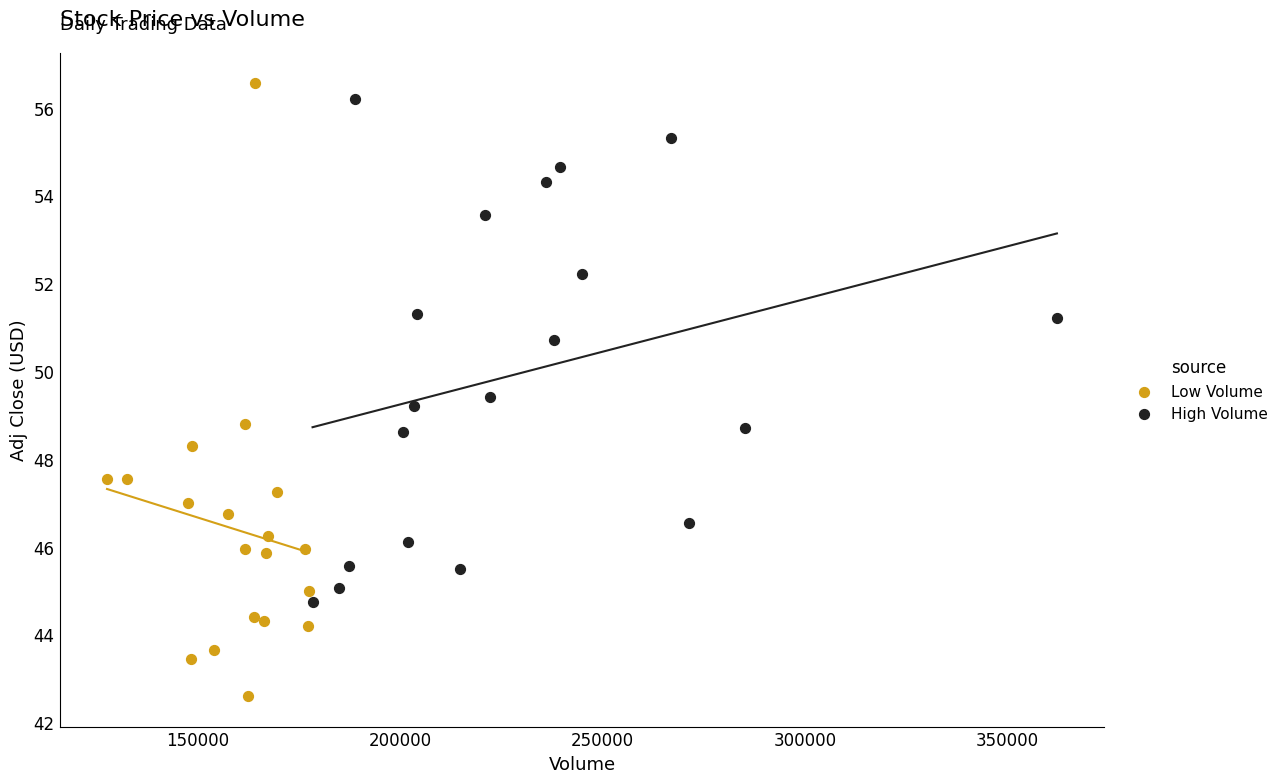

Which series has the widest spread of Y values?

Low Volume